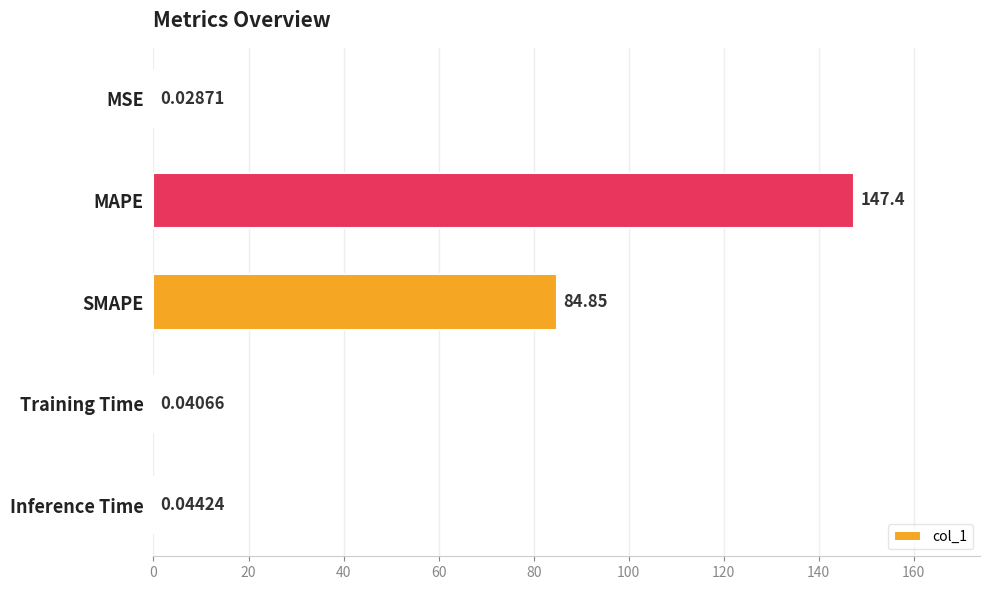

What is the sum of all values?

232.4